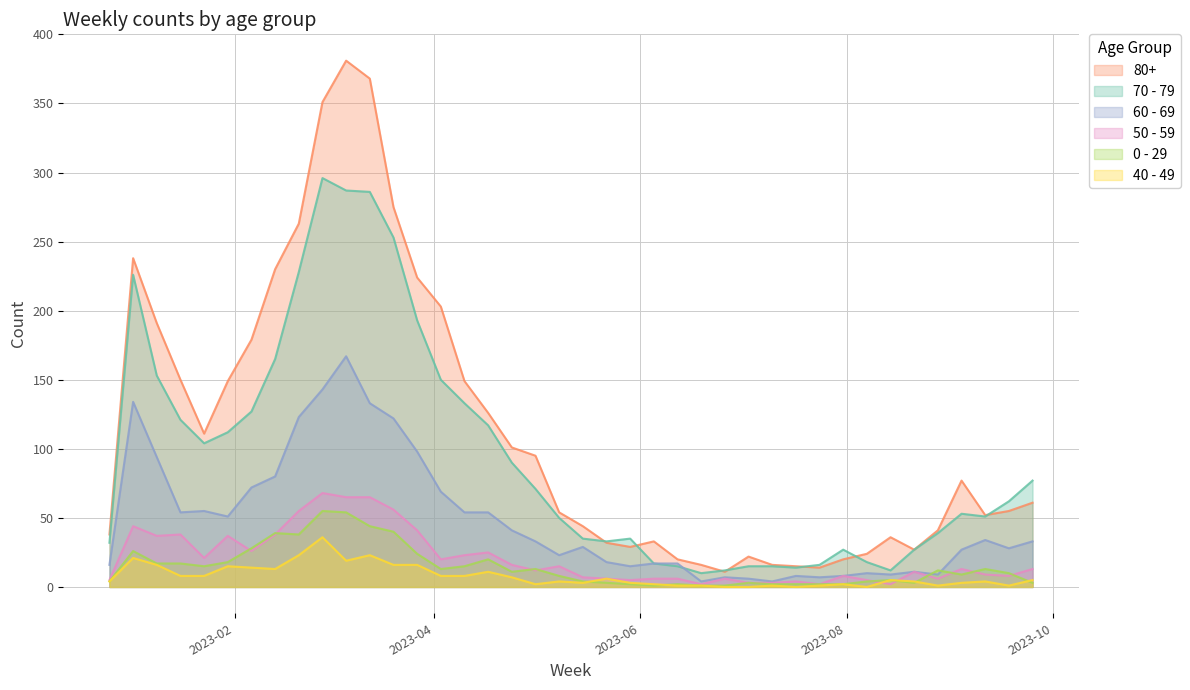

What is the label of the 27th point from the left?

2023-06-26